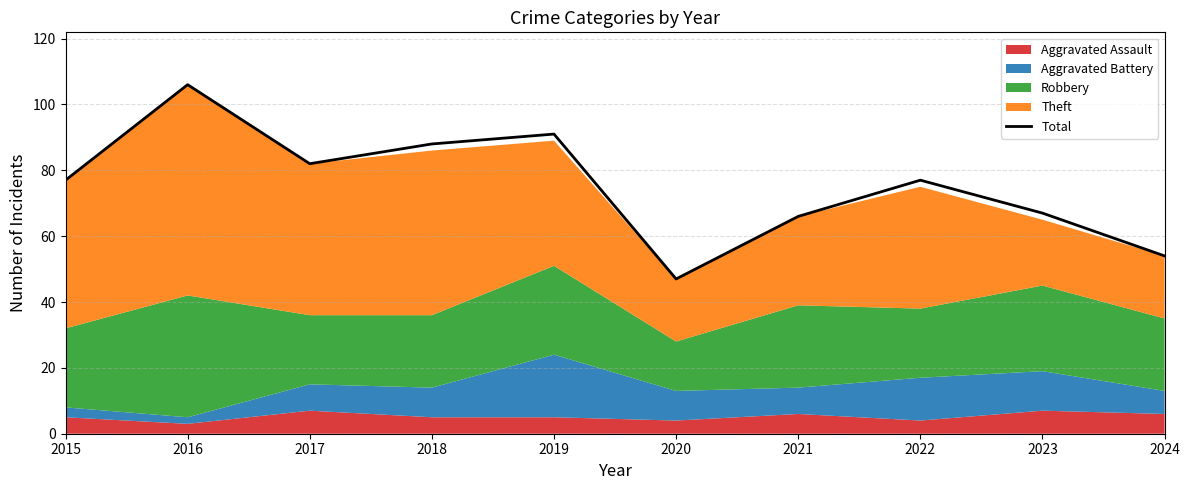

List the labels in order of value, largest first.

2016, 2019, 2018, 2017, 2015, 2022, 2023, 2021, 2024, 2020